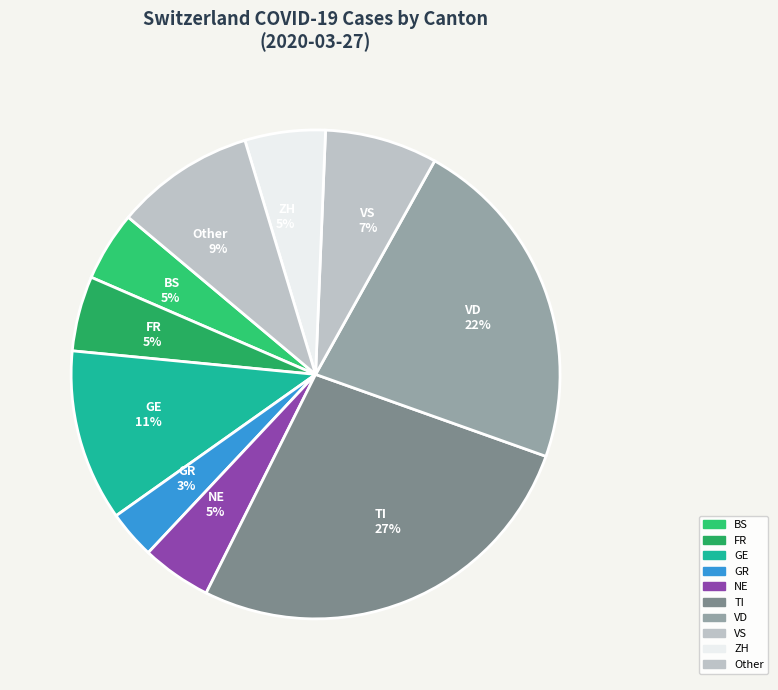

The TI 27% slice represents 15% of the pie. True or false?

False